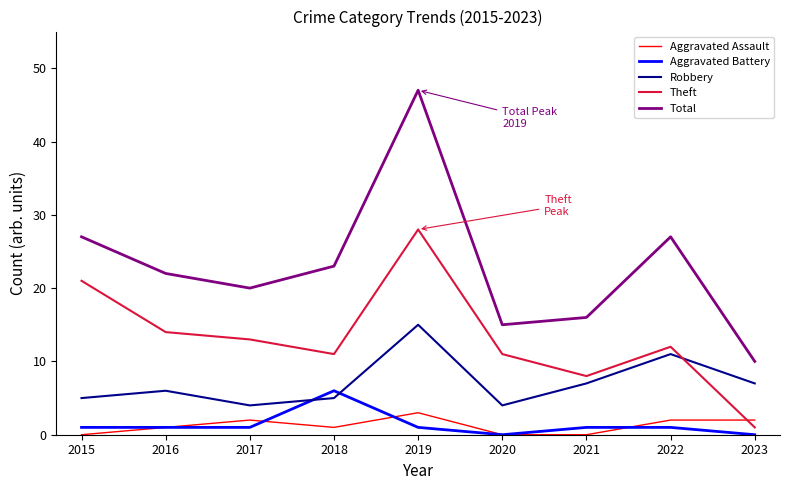

Reading left to right, transcribe all the data shown in this chart.

Aggravated Assault: 0	1	2	1	3	0	0	2	2
Aggravated Battery: 1	1	1	6	1	0	1	1	0
Robbery: 5	6	4	5	15	4	7	11	7
Theft: 21	14	13	11	28	11	8	12	1
Total: 27	22	20	23	47	15	16	27	10